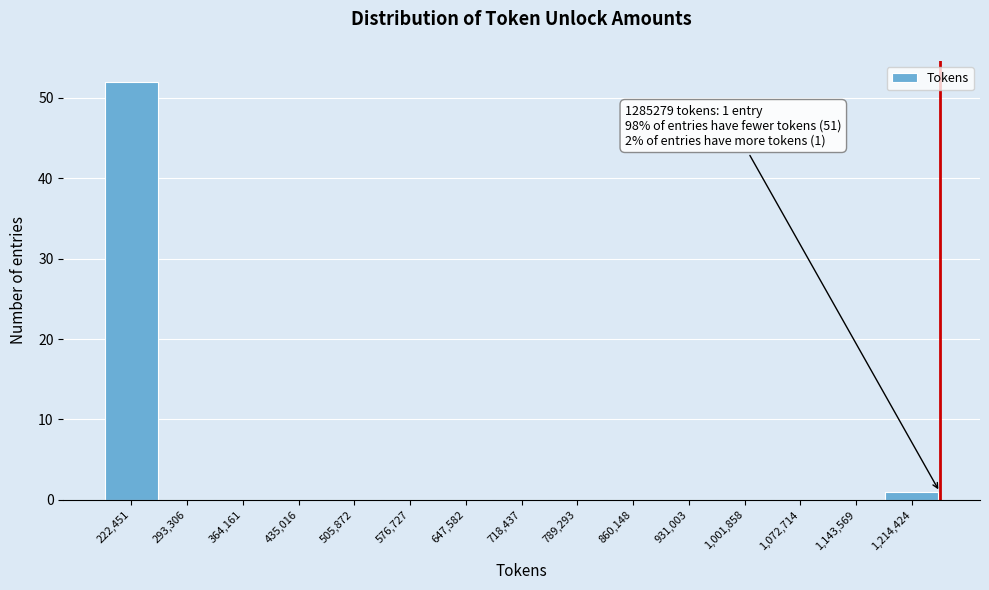

Reading left to right, list all the values displayed in this chart.

222,451=52	293,306=0	364,161=0	435,016=0	505,872=0	576,727=0	647,582=0	718,437=0	789,293=0	860,148=0	931,003=0	1,001,858=0	1,072,714=0	1,143,569=0	1,214,424=1